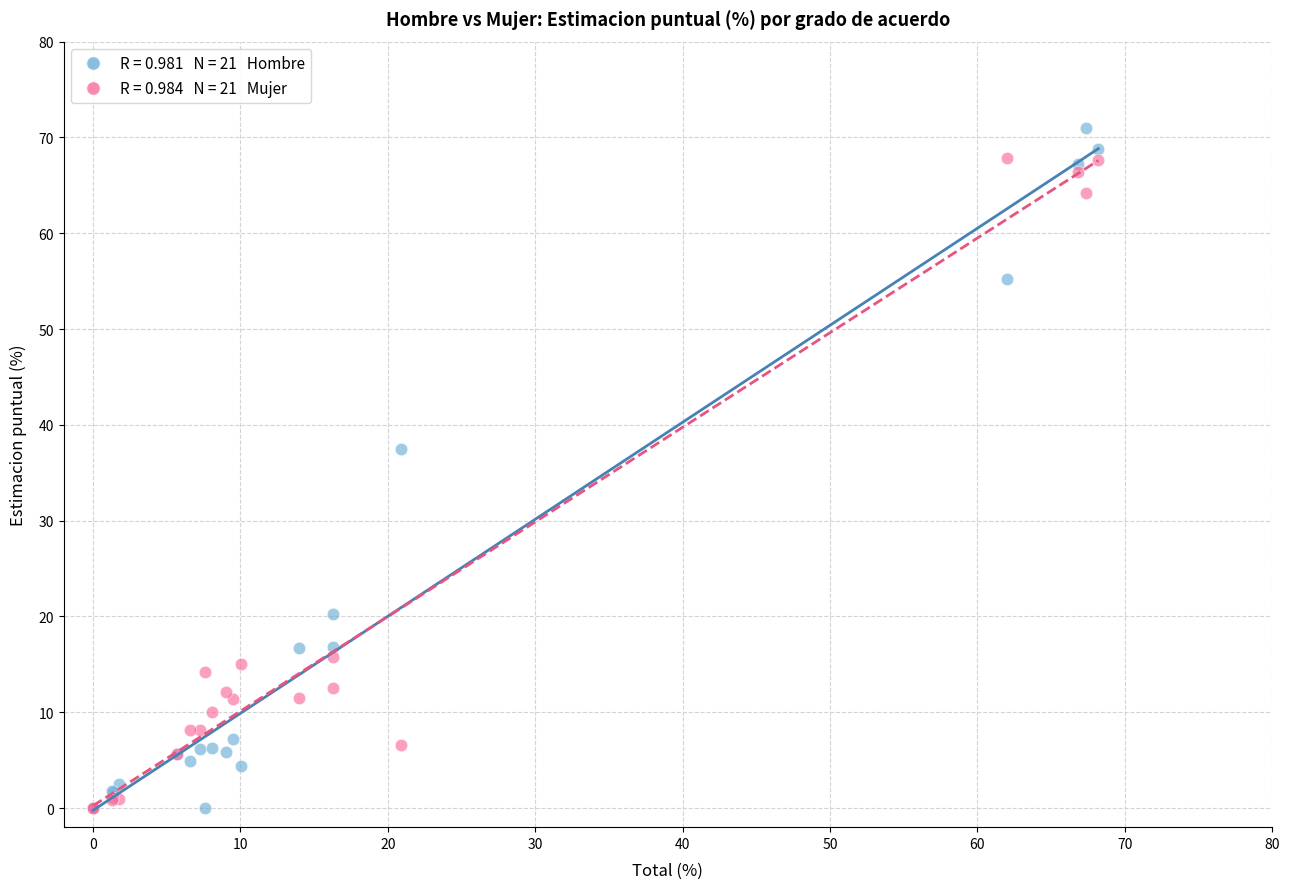

Across all series, what Y value is closest to 35?

37.5